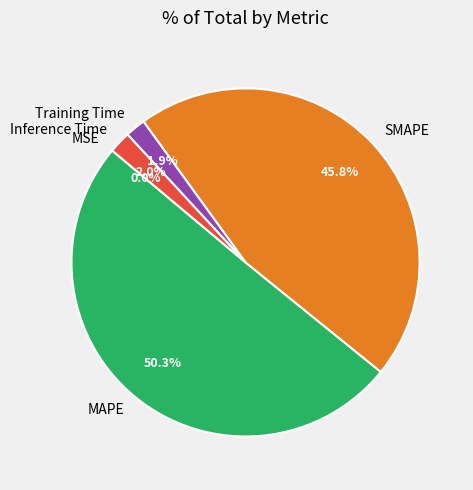

Which category has the biggest portion of the pie?

MAPE